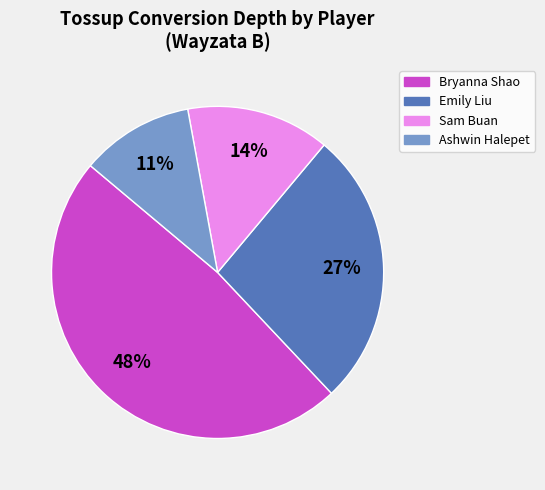

To the nearest percent, what is the difference between the largest and smallest slice percentages?

37%